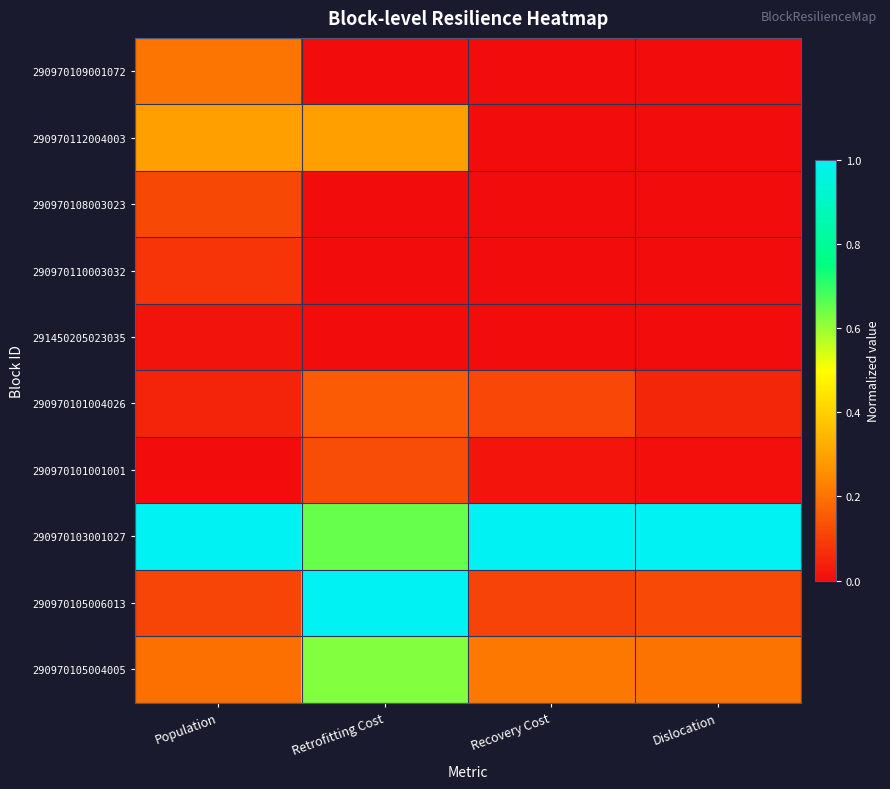

List the series in order of their peak value, highest first.

290970103001027, 290970105006013, 290970105004005, 290970112004003, 290970109001072, 290970101004026, 290970101001001, 290970108003023, 290970110003032, 291450205023035